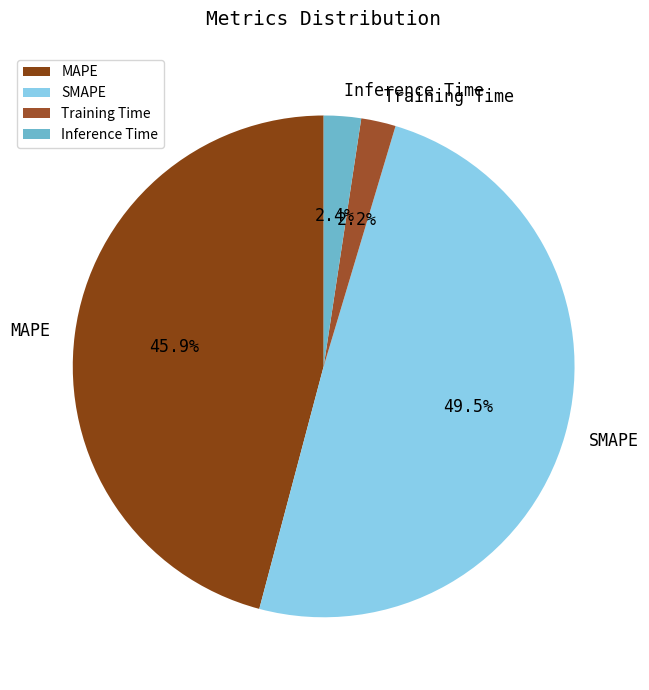

Which category has the biggest portion of the pie?

SMAPE